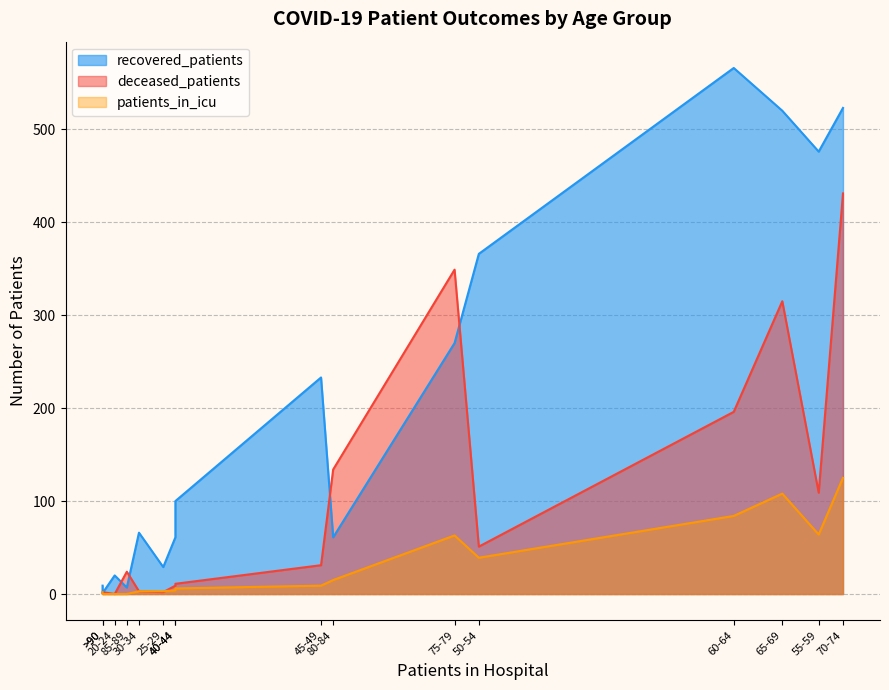

Reading left to right, what are all the values shown in this chart?

recovered_patients: <20=9	20-24=20	25-29=29	30-34=66	35-39=61	40-44=100	45-49=233	50-54=366	55-59=476	60-64=566	65-69=520	70-74=523	75-79=270	80-84=61	85-89=7	>90=1
deceased_patients: <20=1	20-24=0	25-29=2	30-34=3	35-39=9	40-44=11	45-49=31	50-54=51	55-59=109	60-64=196	65-69=315	70-74=431	75-79=349	80-84=134	85-89=24	>90=2
patients_in_icu: <20=2	20-24=0	25-29=3	30-34=3	35-39=4	40-44=6	45-49=9	50-54=39	55-59=64	60-64=84	65-69=108	70-74=125	75-79=63	80-84=15	85-89=0	>90=0